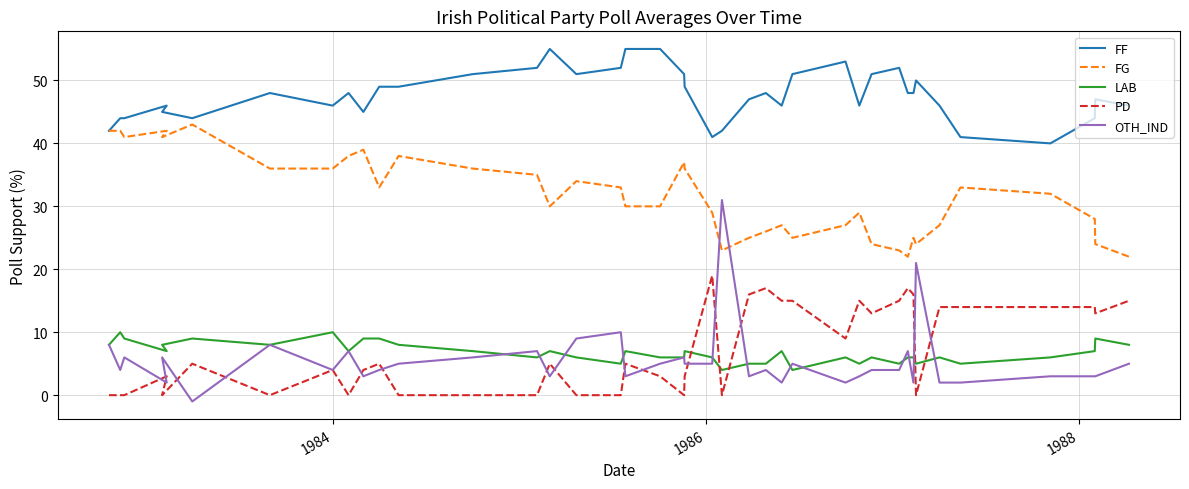

Reading left to right, what are all the values shown in this chart?

FF: 42	44	44	46	45	44	48	46	48	45	49	49	51	52	55	51	52	55	55	51	49	41	42	47	48	46	51	53	46	51	52	48	48	50	46	41	40	44	47	46
FG: 42	42	41	42	41	43	36	36	38	39	33	38	36	35	30	34	33	30	30	37	36	29	23	25	26	27	25	27	29	24	23	22	25	24	27	33	32	28	24	22
LAB: 8	10	9	7	8	9	8	10	7	9	9	8	7	6	7	6	5	7	6	6	7	6	4	5	5	7	4	6	5	6	5	6	6	5	6	5	6	7	9	8
PD: 0	0	0	3	0	5	0	4	0	4	5	0	0	0	5	0	0	5	3	0	3	19	0	16	17	15	15	9	15	13	15	17	16	0	14	14	14	14	13	15
OTH_IND: 8	4	6	2	6	-1	8	4	7	3	4	5	6	7	3	9	10	3	5	6	5	5	31	3	4	2	5	2	3	4	4	7	2	21	2	2	3	3	3	5